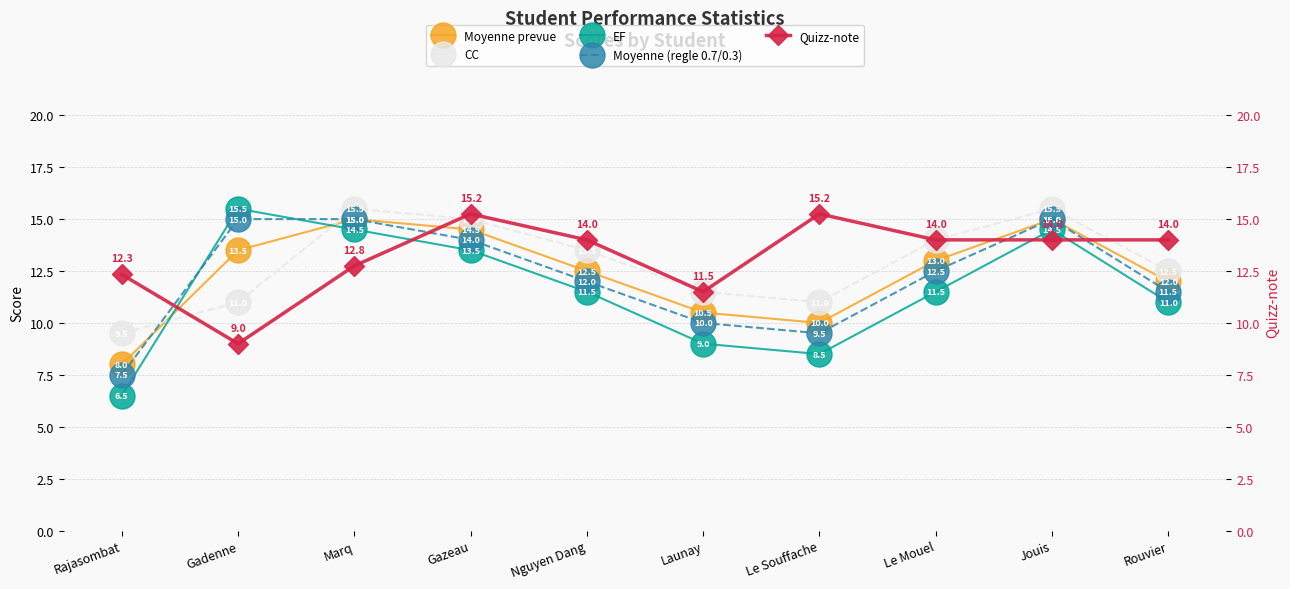

What is the average value of the Quizz-note series?

13.2